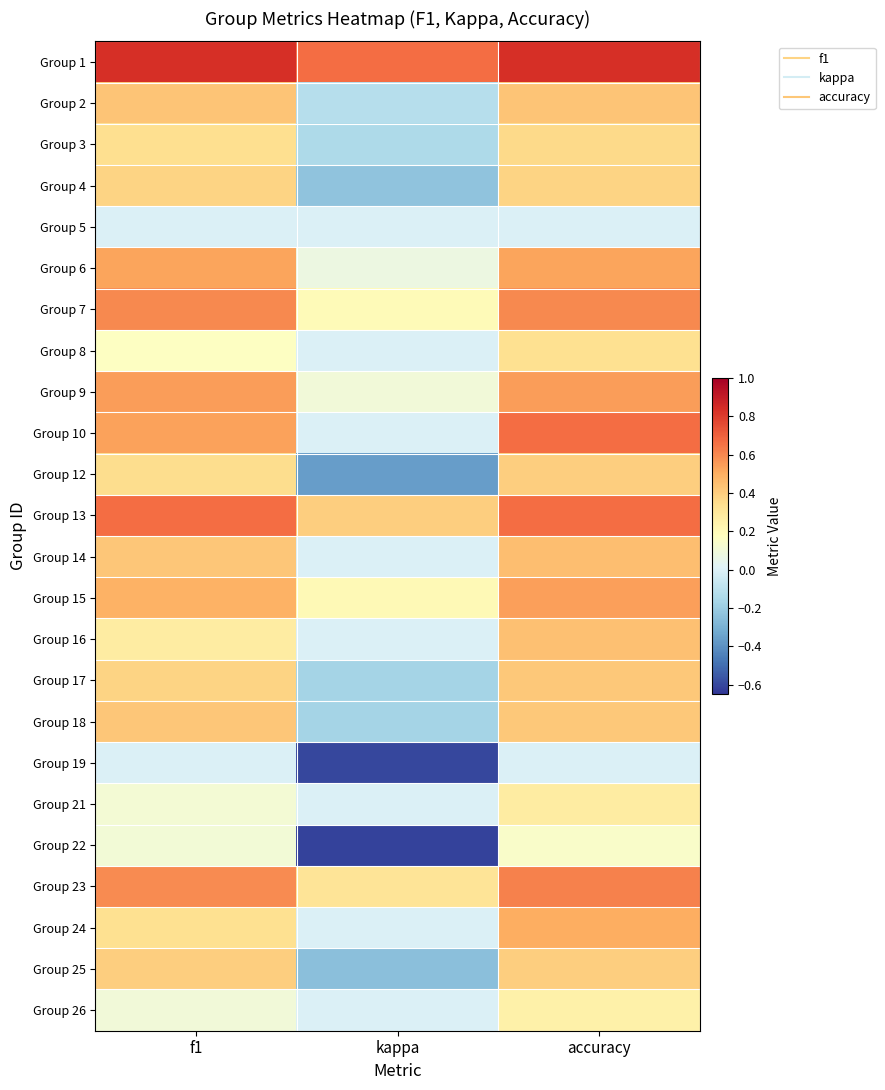

Which series changed the most between kappa and accuracy?

Group 12